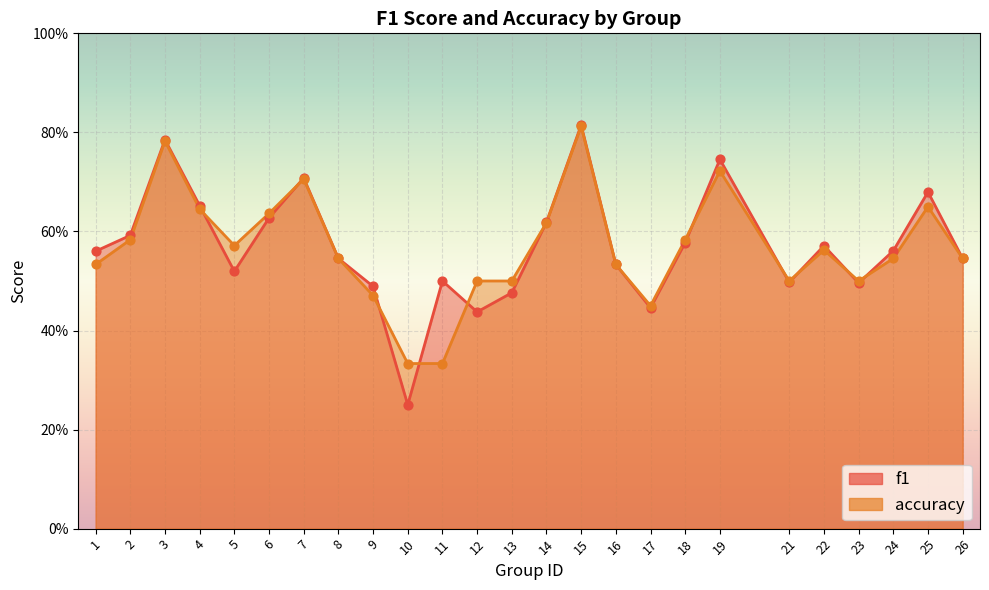

Which series contains the highest Y value?

f1